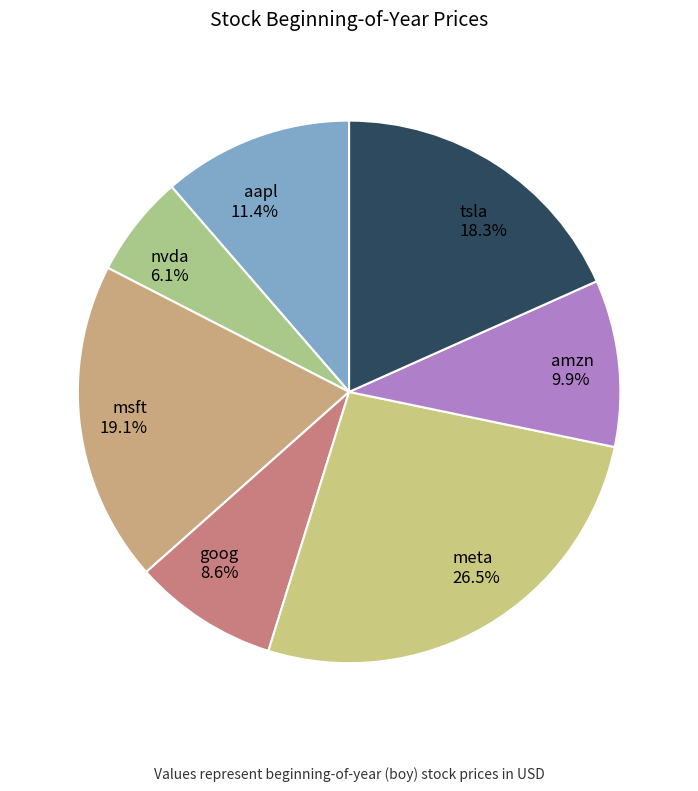

How many slices are in this pie chart?

7